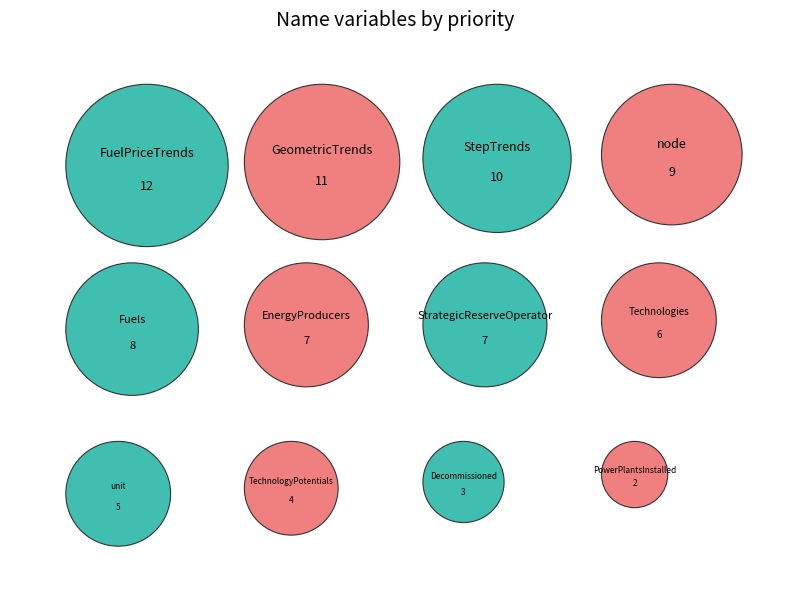

To the nearest percent, what percentage of the pie is node?

11%